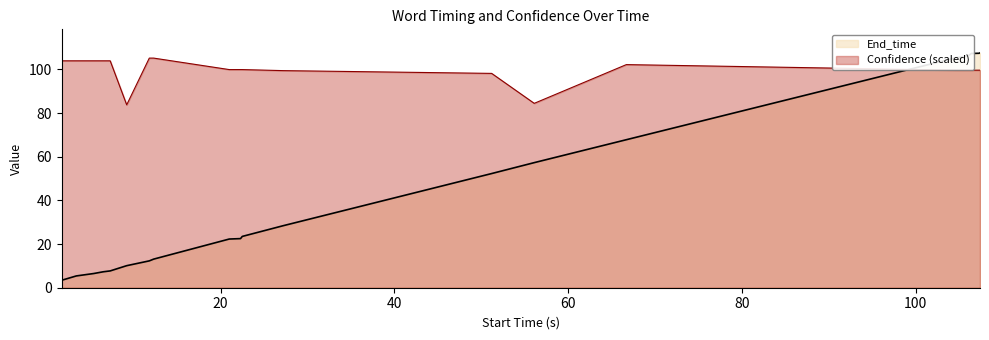

Reading left to right, list all the values displayed in this chart.

End_time: Oakland=3.4	San Francisco=5.4	Berkeley=6.5	San=7.3	Jose=7.7	Monterey=10.1	Los=12.3	Angeles=13.1	Daly=22.3	City=22.5	Pleasanton=23.5	Richmond=28.4	Piedmont=52.3	Salinas=57.3	Redwood=67.8	I=105.4	can't=105.7	think of=106.1	any=106.4	just=107.3	try=107.4	your best=107.6
Confidence: Oakland=103.9	San Francisco=103.9	Berkeley=103.9	San=103.9	Jose=103.9	Monterey=83.8	Los=105.2	Angeles=105.2	Daly=99.9	City=99.9	Pleasanton=99.9	Richmond=99.4	Piedmont=98.2	Salinas=84.5	Redwood=102.2	I=99.6	can't=99.6	think of=99.6	any=99.6	just=99.6	try=99.6	your best=99.6